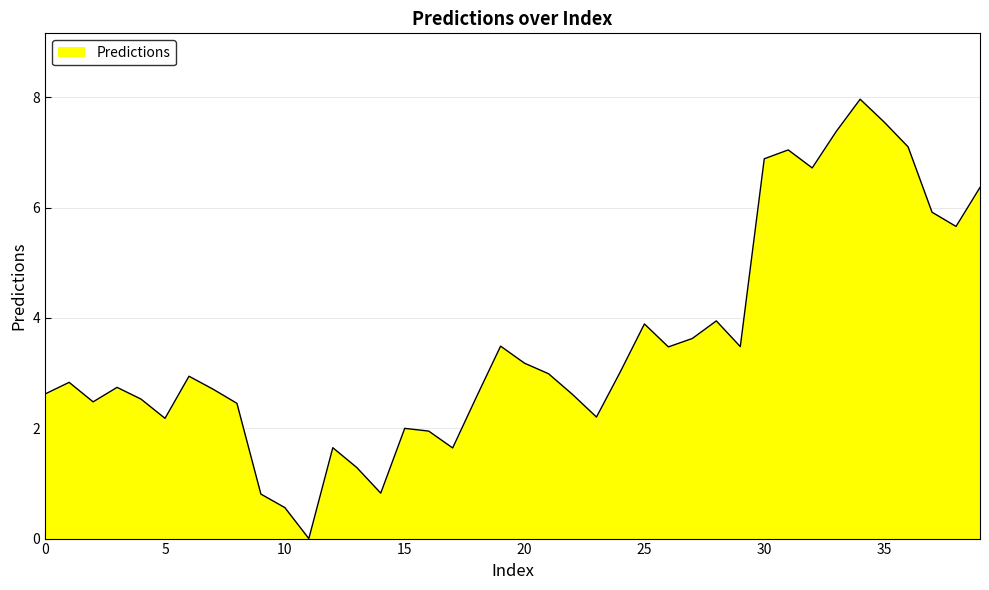

How many lines are shown in the chart?

1